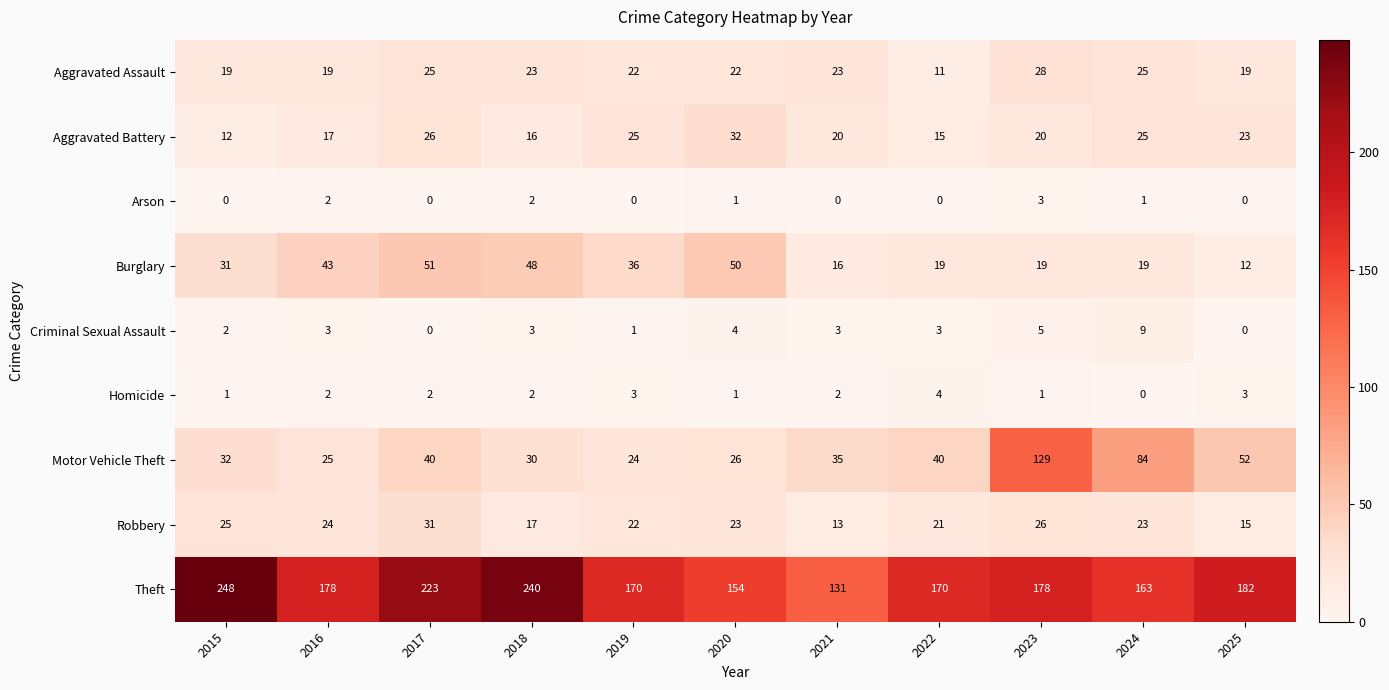

What is the maximum value for Motor Vehicle Theft?

129